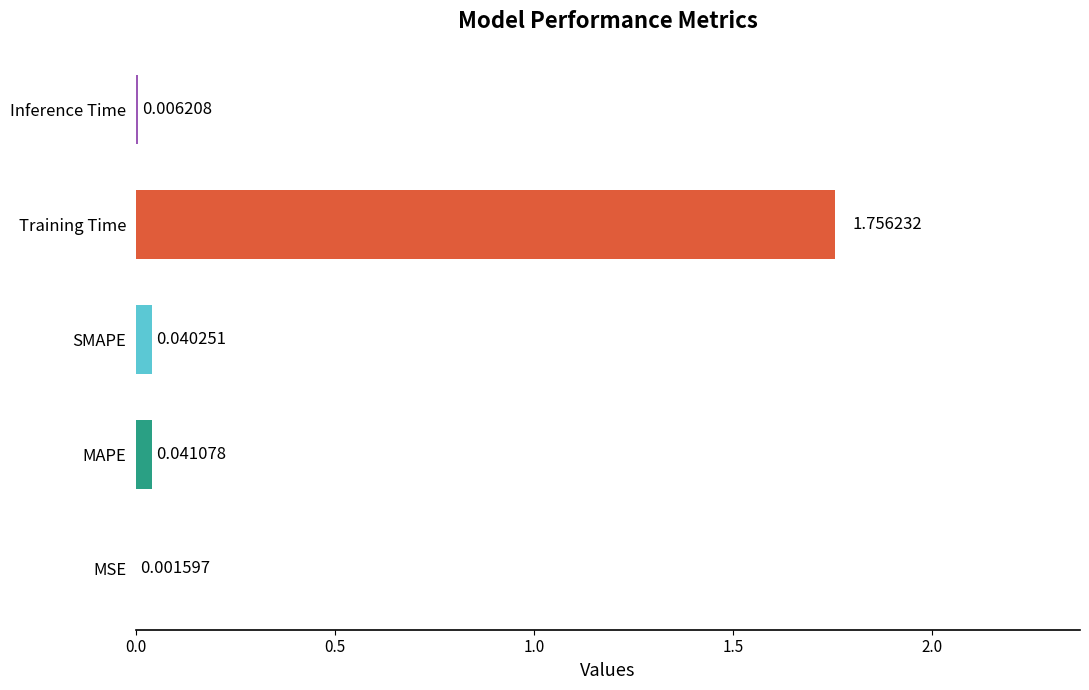

At which category does the chart reach its peak across all series?

Training Time